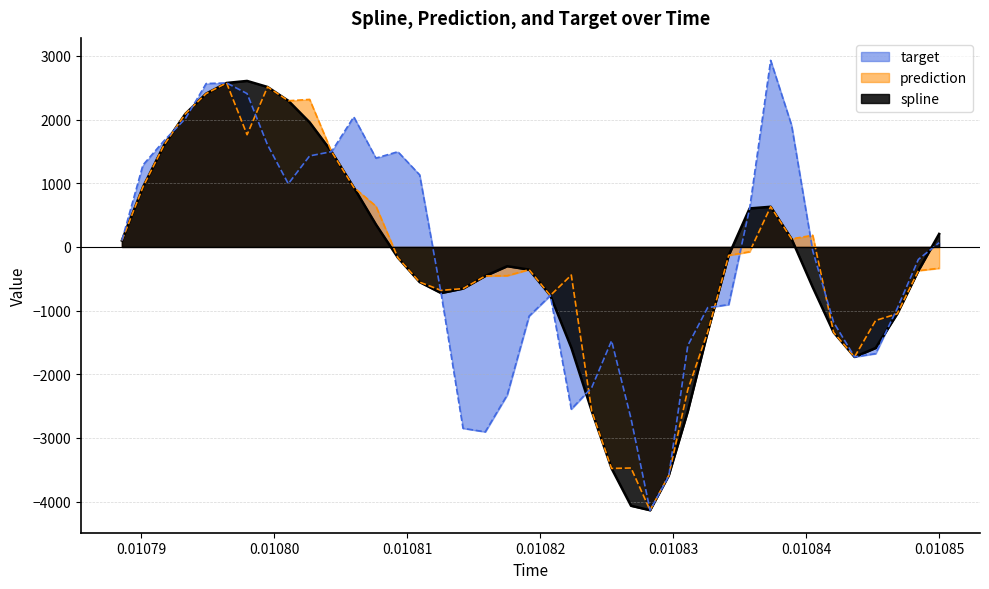

What is the minimum value shown in the chart?

-4136.7